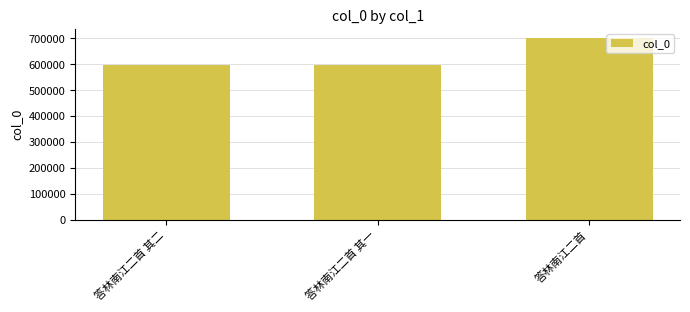

Which category has the highest value across all series?

答林南江二首